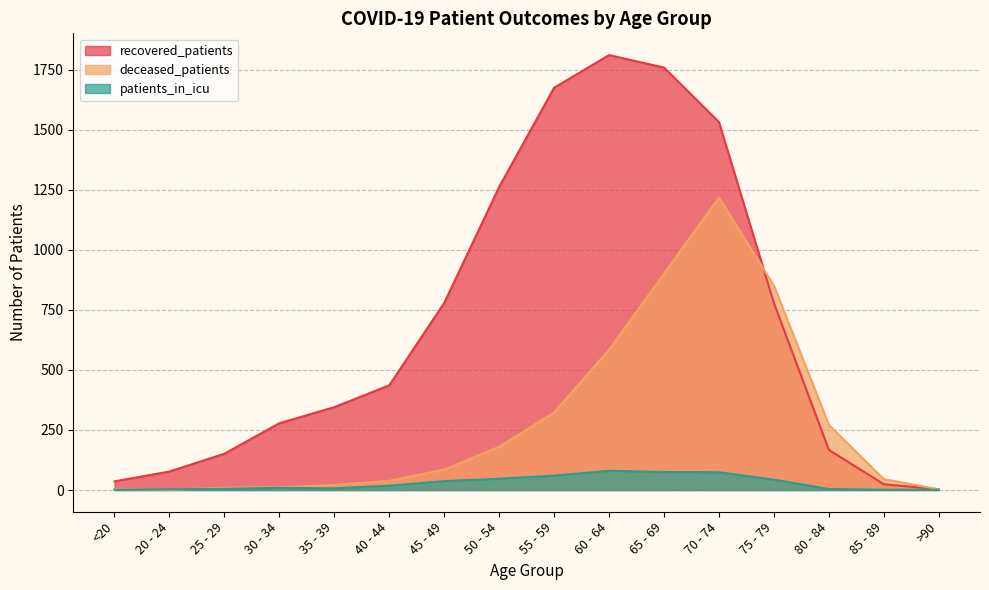

What is the label of the 9th point from the left?

55 - 59